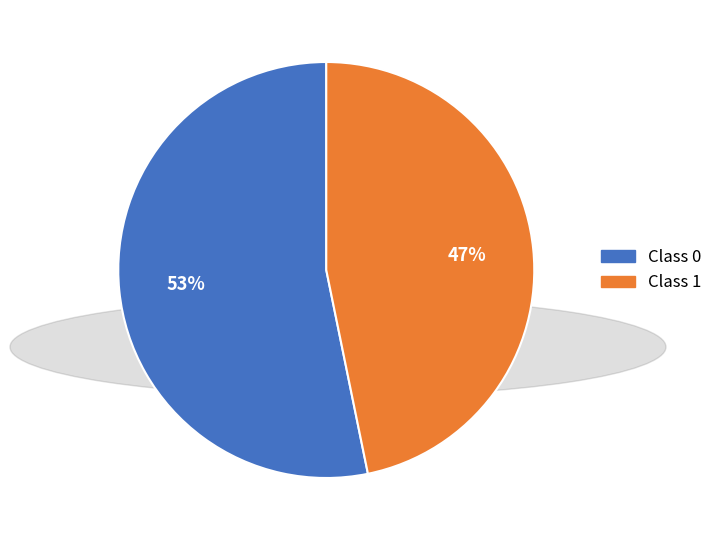

How many segments does this pie chart have?

2